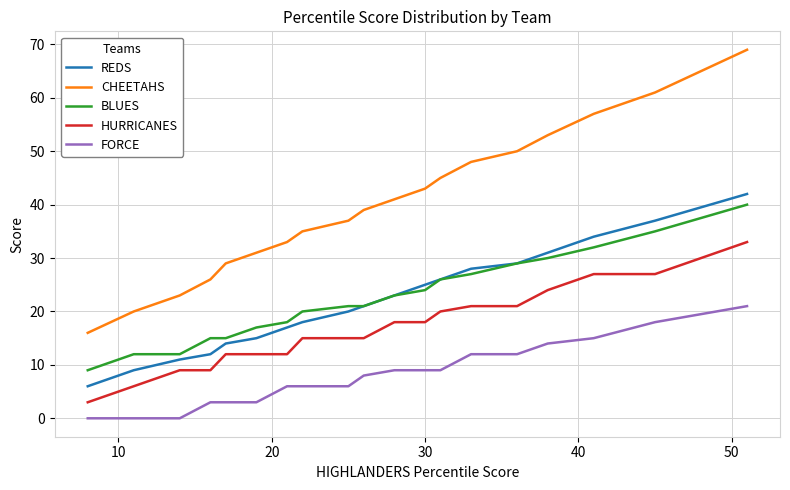

What is the greatest value displayed?

69